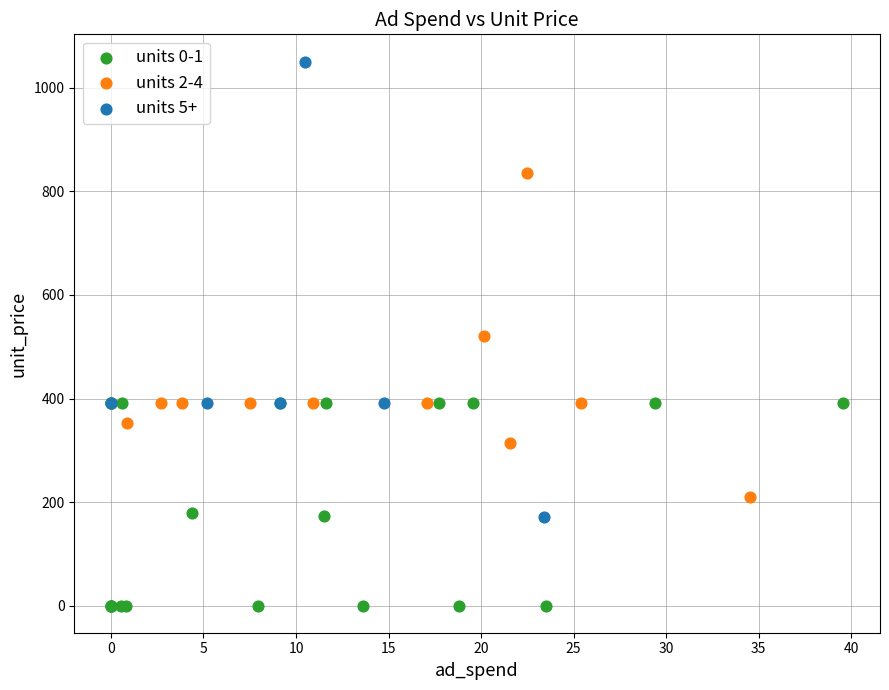

What are all the series names shown in the legend?

units 0-1, units 2-4, units 5+